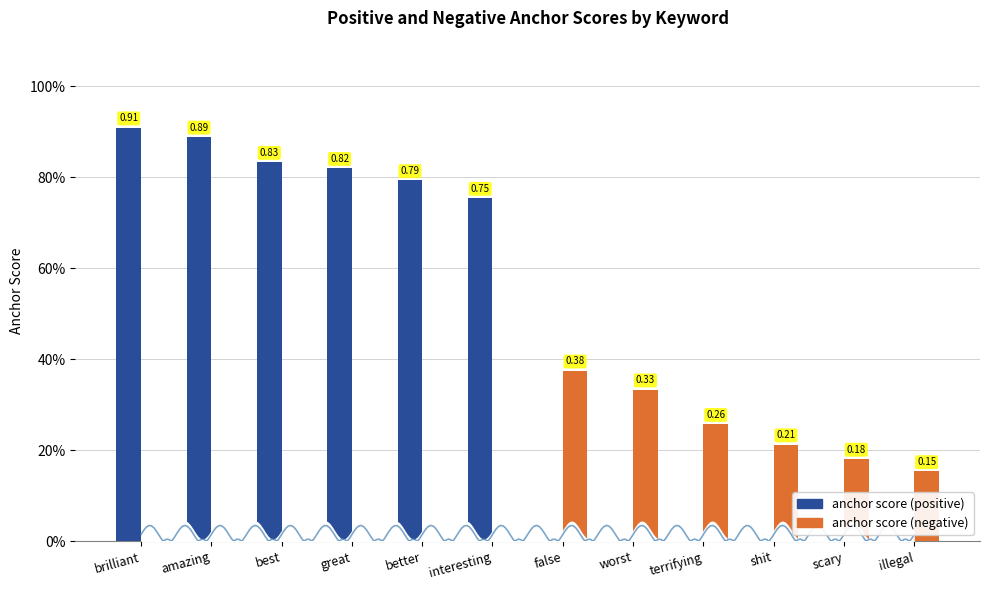

What is the difference between the maximum and minimum values in the anchor score (negative) series?

0.4